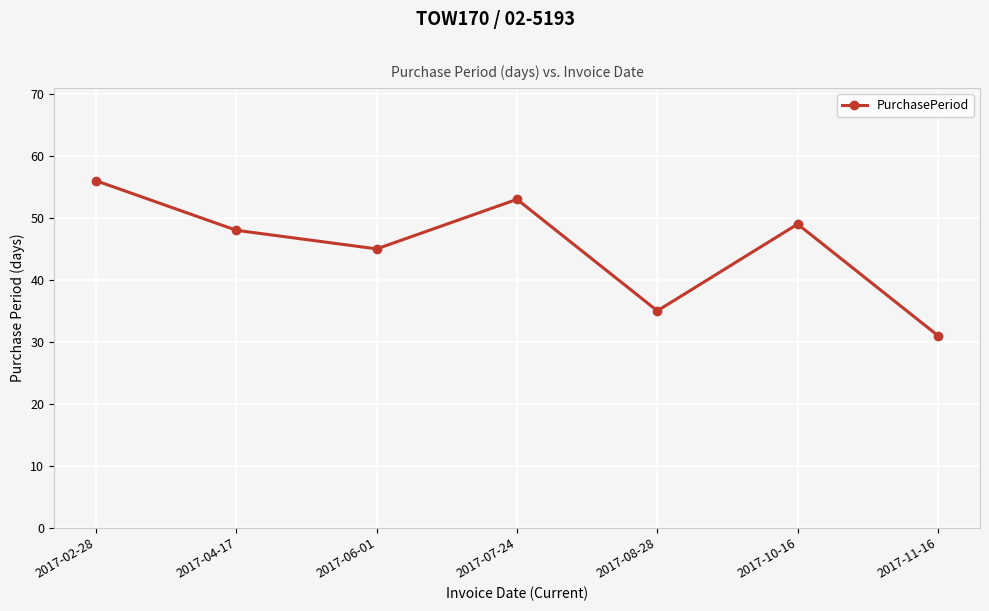

What is the label of the 7th point from the left?

2017-11-16